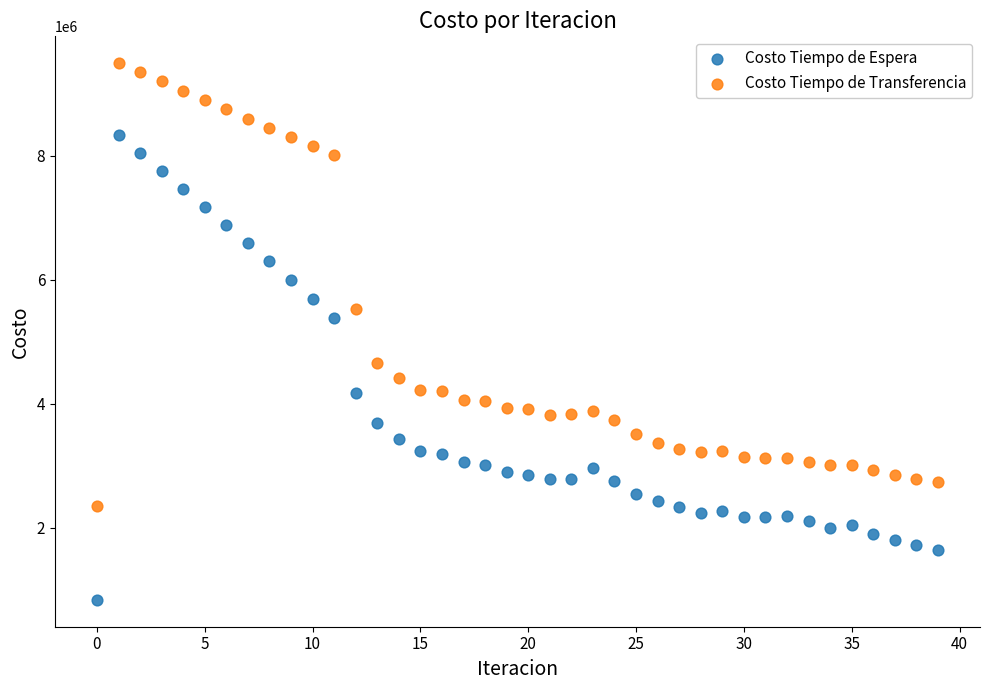

Which series reaches the minimum Y coordinate?

Costo Tiempo de Espera